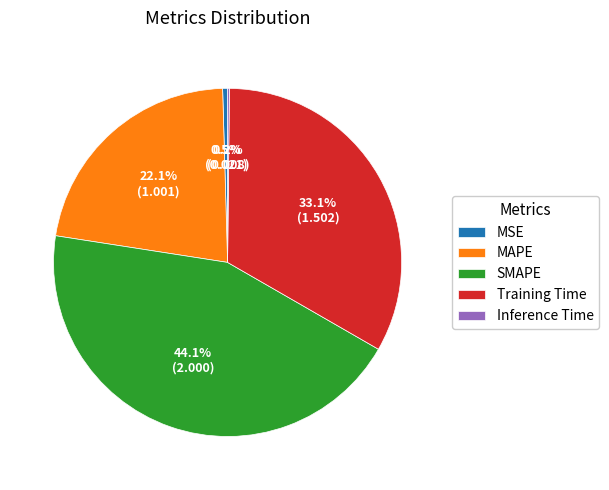

To the nearest percent, what is the average slice percentage?

20%